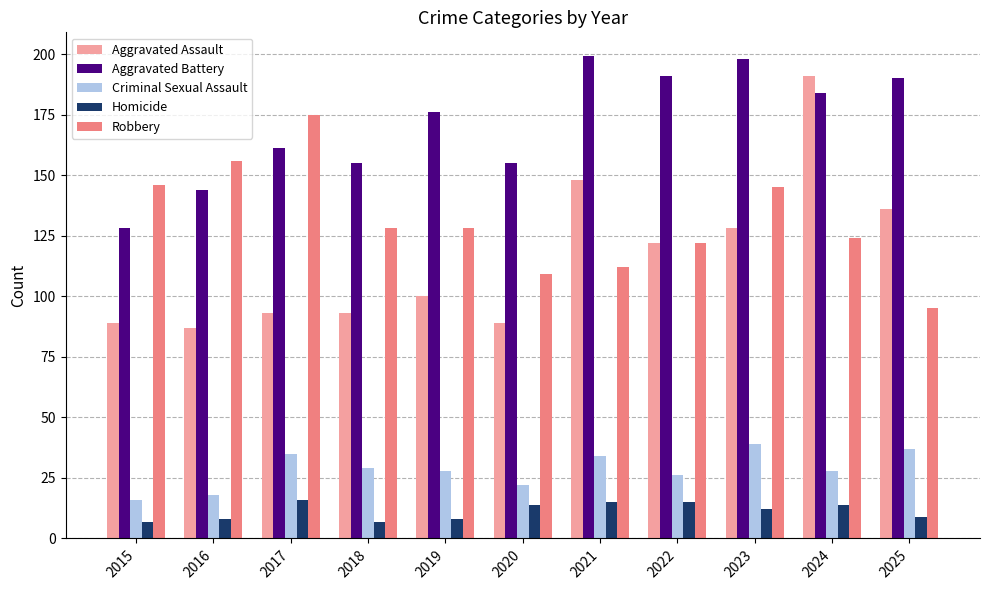

Reading left to right, list all the values displayed in this chart.

Aggravated Assault: 89	87	93	93	100	89	148	122	128	191	136
Aggravated Battery: 128	144	161	155	176	155	199	191	198	184	190
Criminal Sexual Assault: 16	18	35	29	28	22	34	26	39	28	37
Homicide: 7	8	16	7	8	14	15	15	12	14	9
Robbery: 146	156	175	128	128	109	112	122	145	124	95